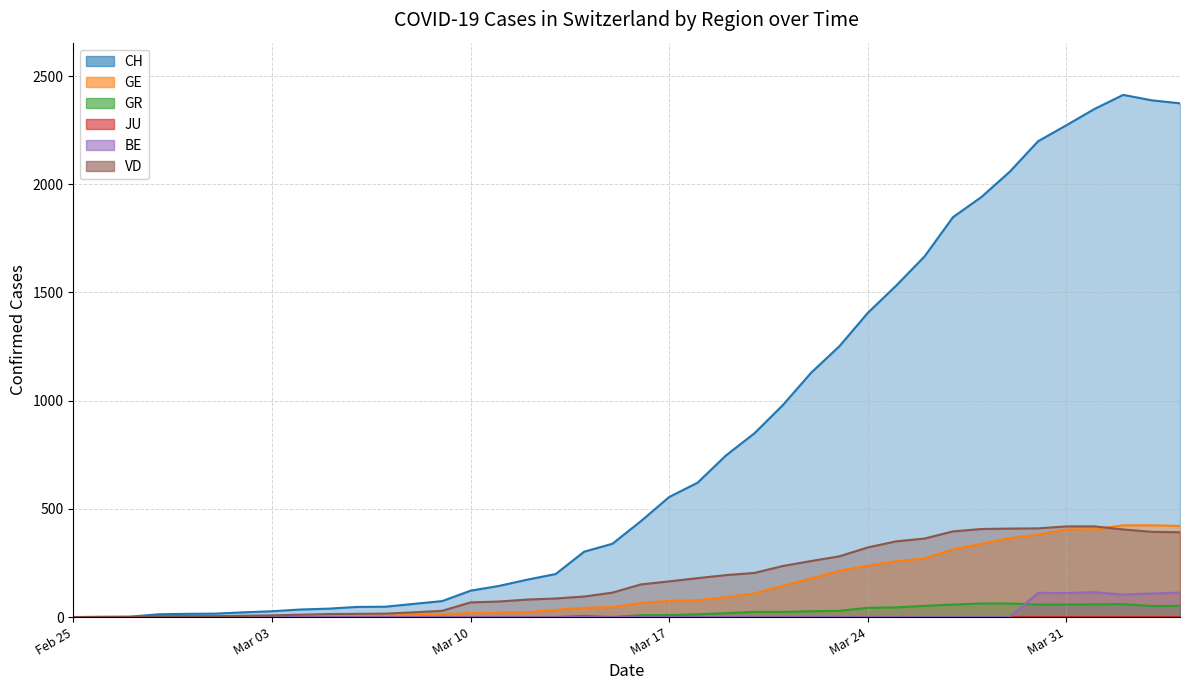

At how many categories does at least one series exceed 820?

16